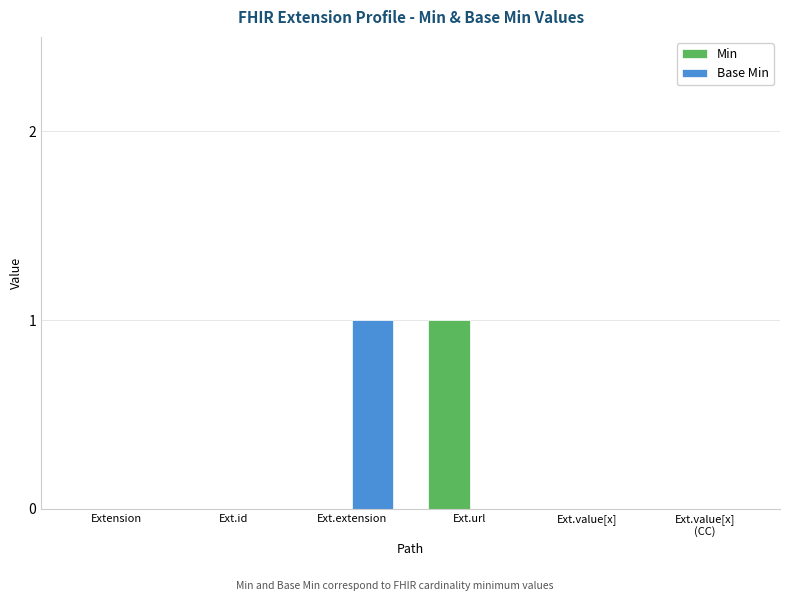

Are the bars grouped side by side (vs. stacked)?

Yes